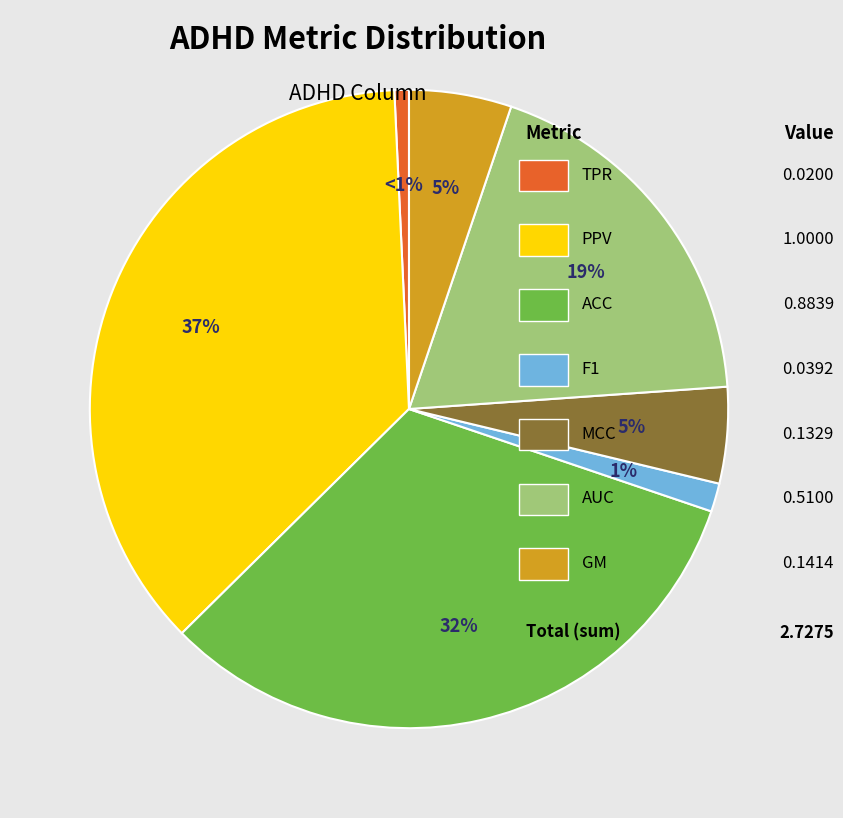

Does any single category account for the majority?

No